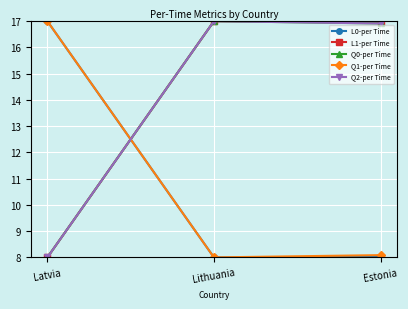

What is the spread (max minus min) of values at Estonia?

9.0